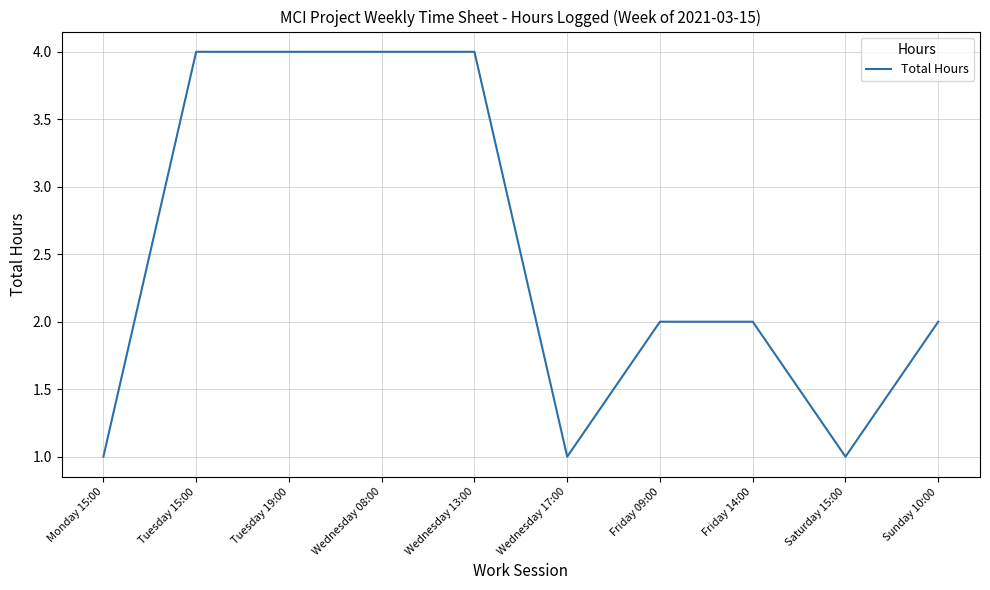

Reading left to right, transcribe all the data shown in this chart.

1	4	4	4	4	1	2	2	1	2